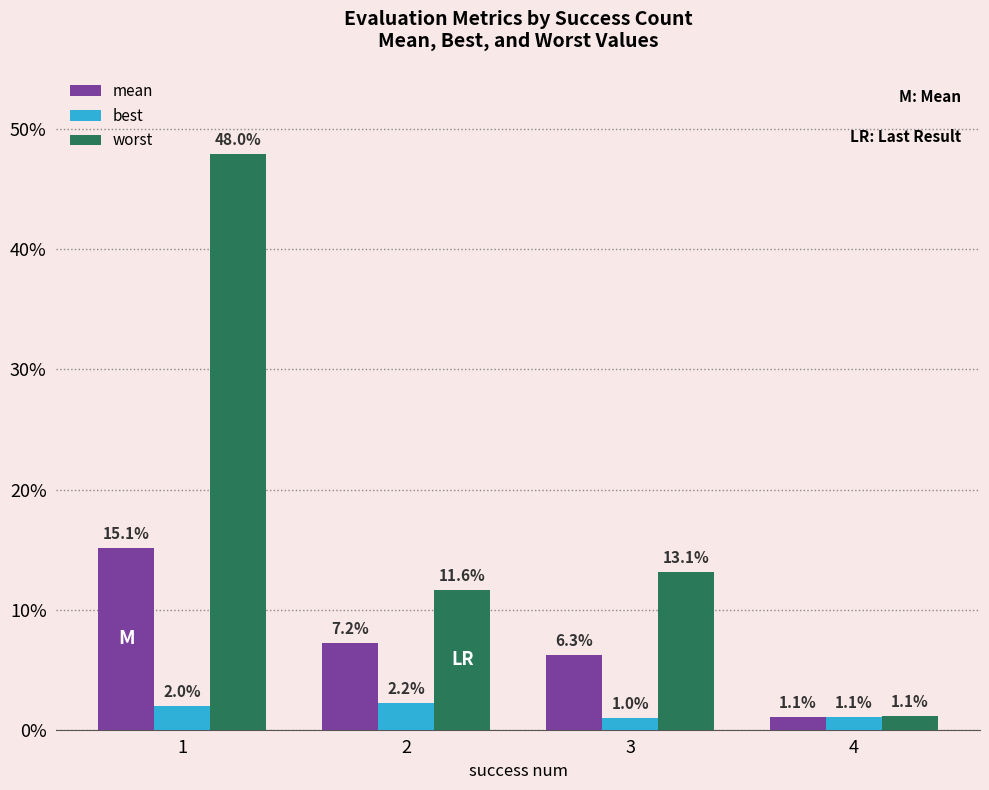

Are the bars horizontal?

No